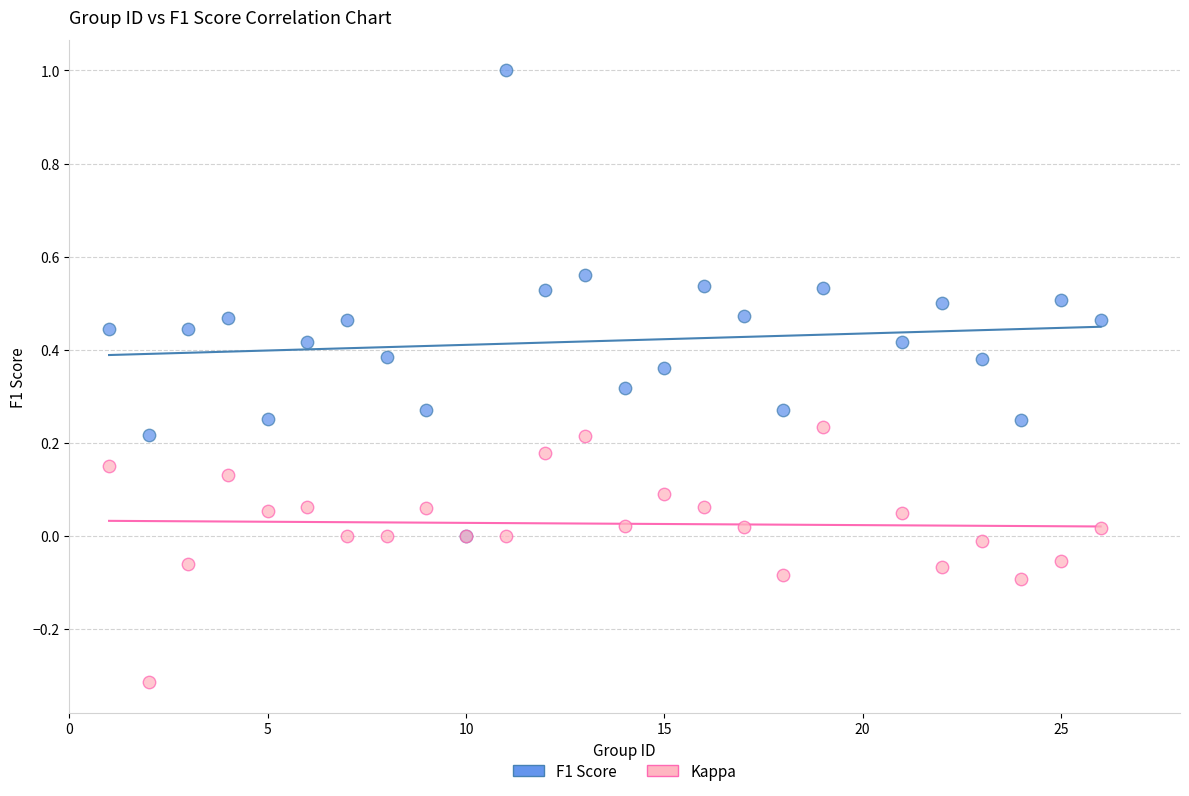

What are all the series names shown in the legend?

F1 Score, Kappa